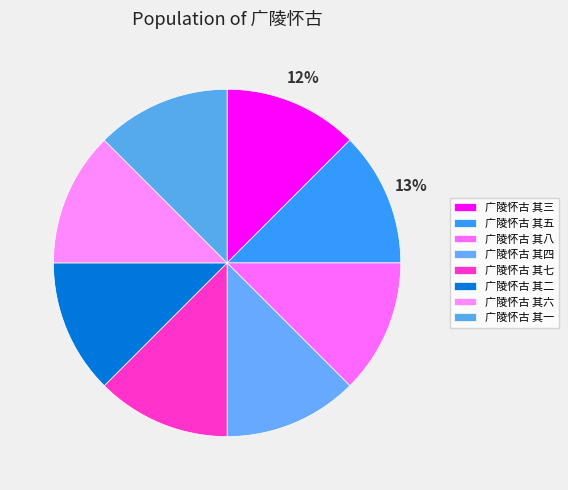

How many slices are in this pie chart?

8